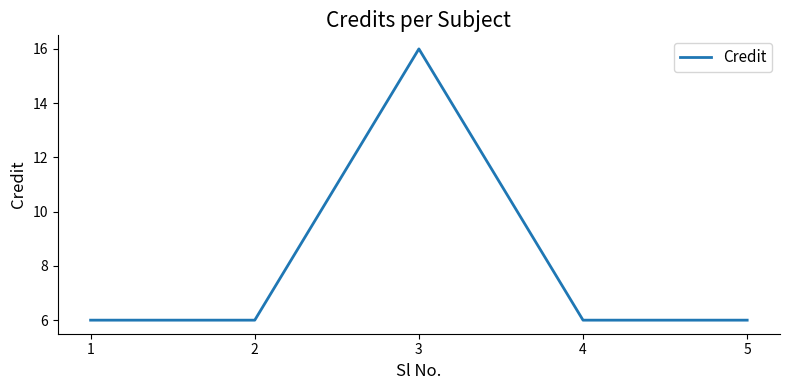

Is this an area chart (filled region under the line)?

No